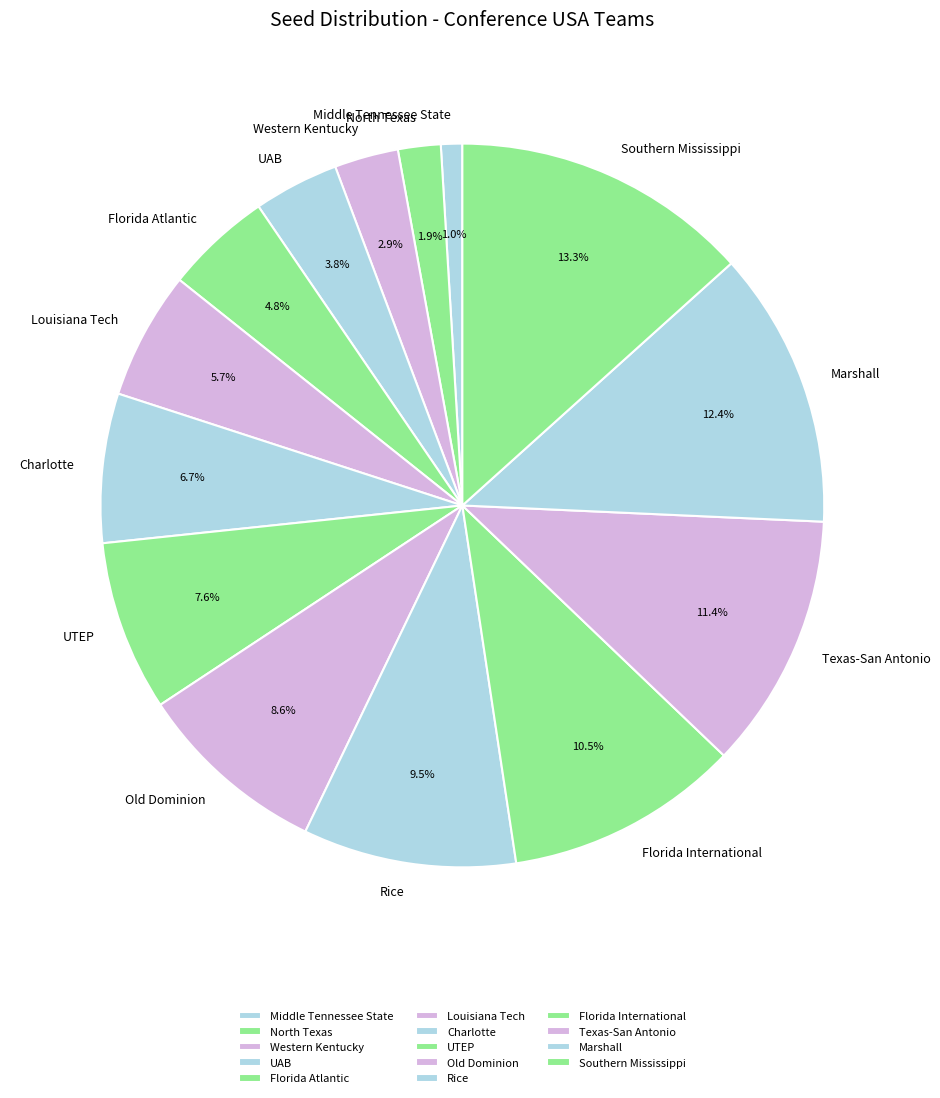

Rank the categories by value from lowest to highest.

Middle Tennessee State, North Texas, Western Kentucky, UAB, Florida Atlantic, Louisiana Tech, Charlotte, UTEP, Old Dominion, Rice, Florida International, Texas-San Antonio, Marshall, Southern Mississippi